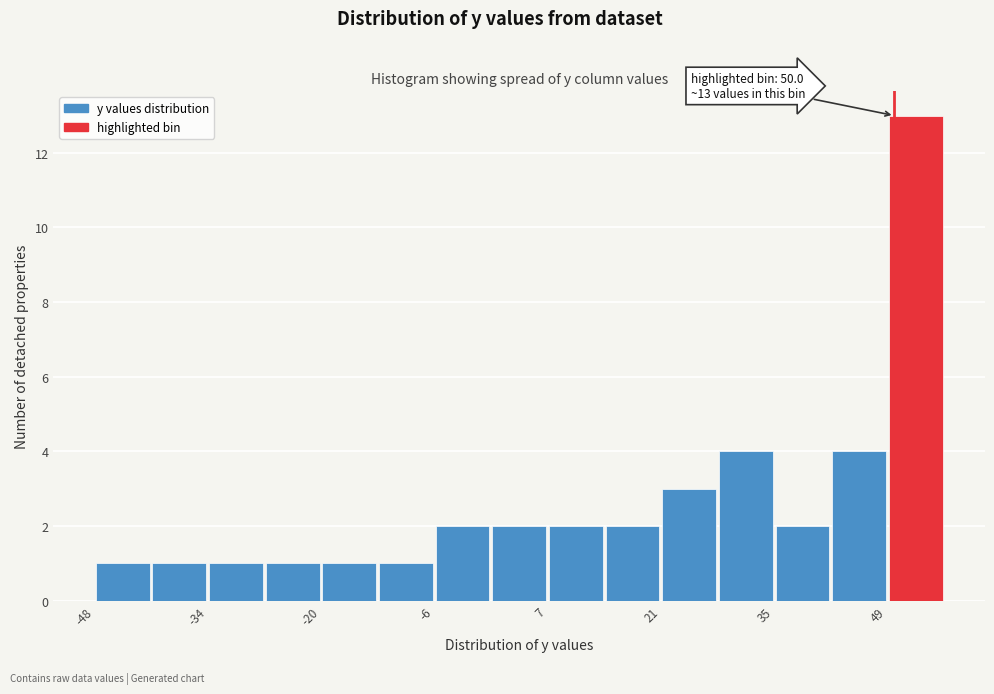

Read against the x-axis, roughly where is the centre of the tallest bar?

52